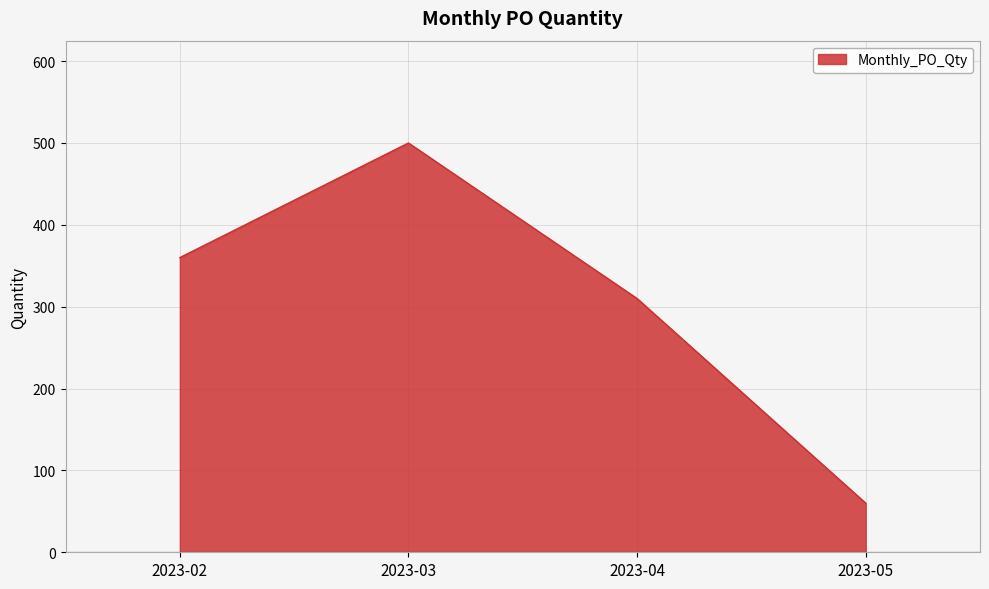

What is the minimum value shown in the chart?

60